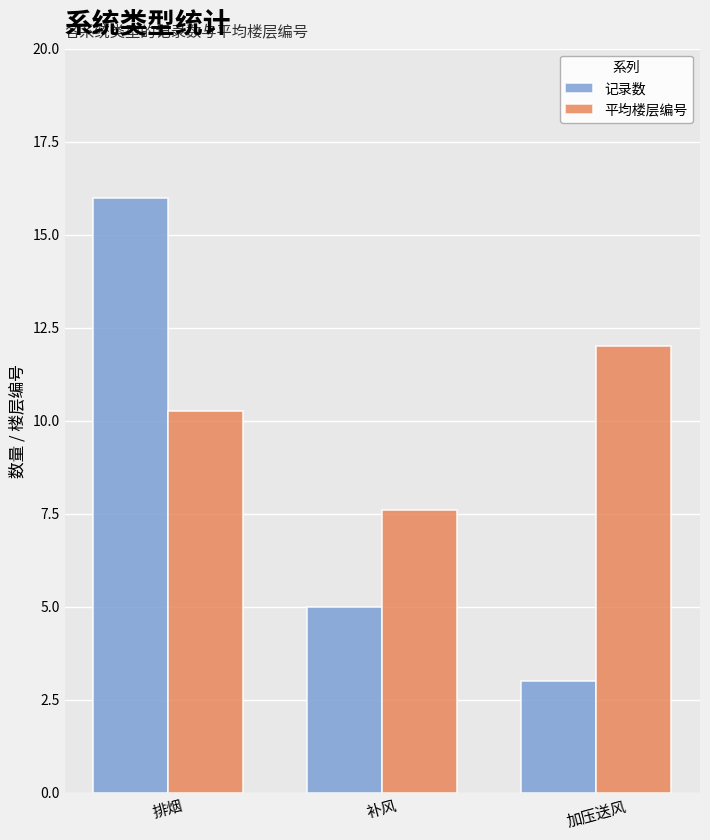

What is the value of the 记录数 bar at the 2nd from the left?

5.0